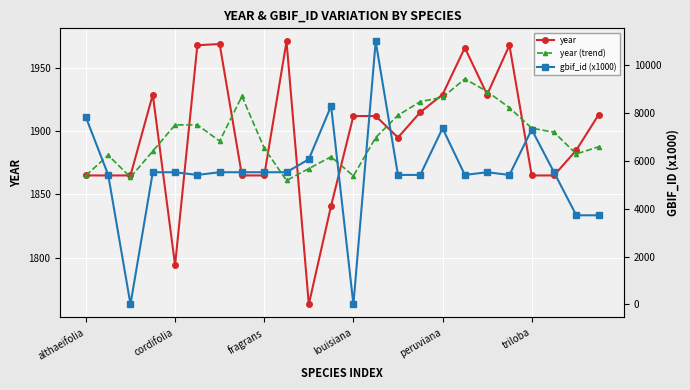

What is the maximum value for year?

1971.0